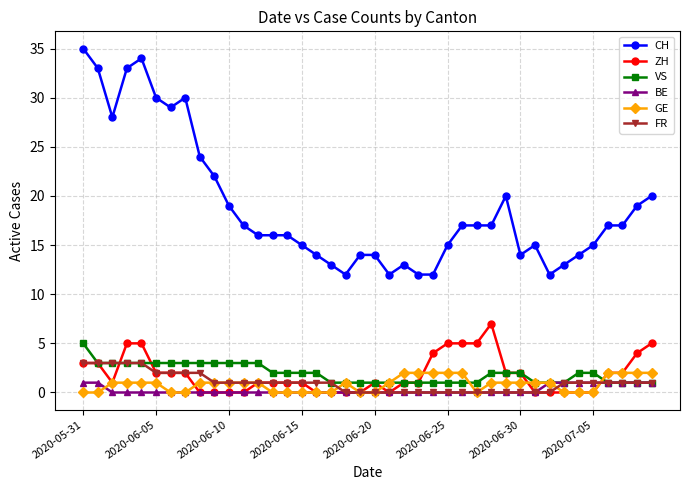

Which series has the widest spread of values?

CH